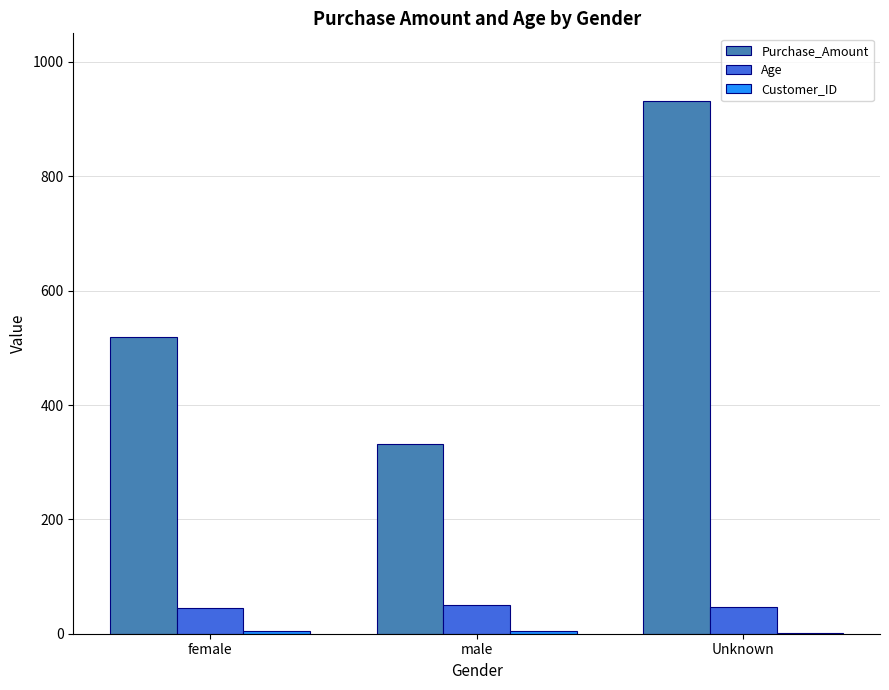

Which category has the highest value in the Purchase_Amount series?

Unknown